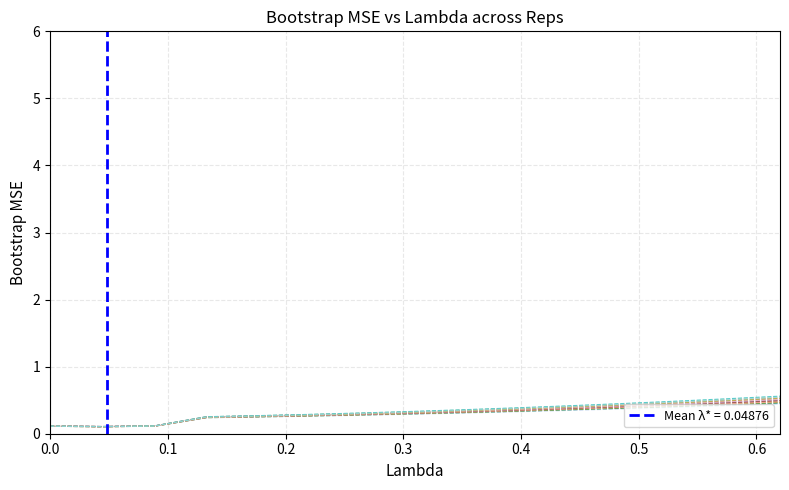

True or false: Rep 2 and Rep 4 intersect in this chart.

False